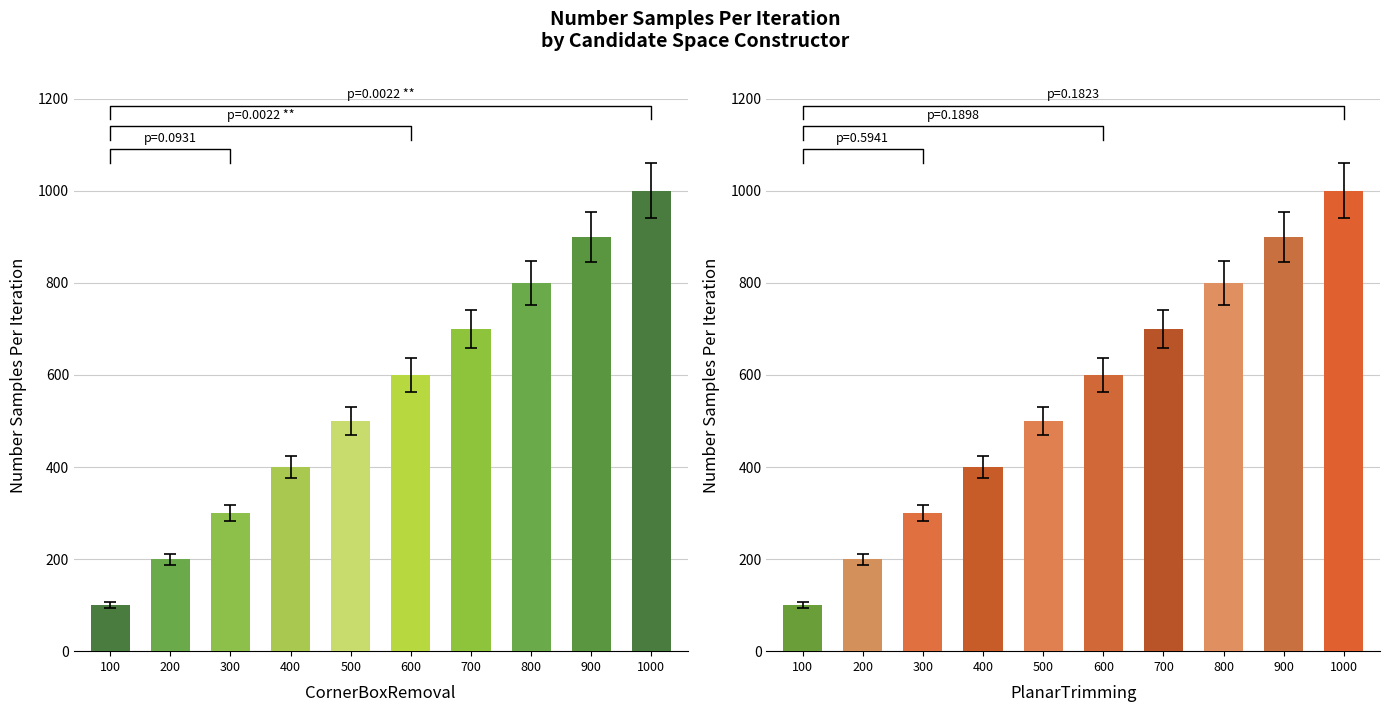

List the labels in order of CornerBoxRemoval value, smallest first.

100, 200, 300, 400, 500, 600, 700, 800, 900, 1000